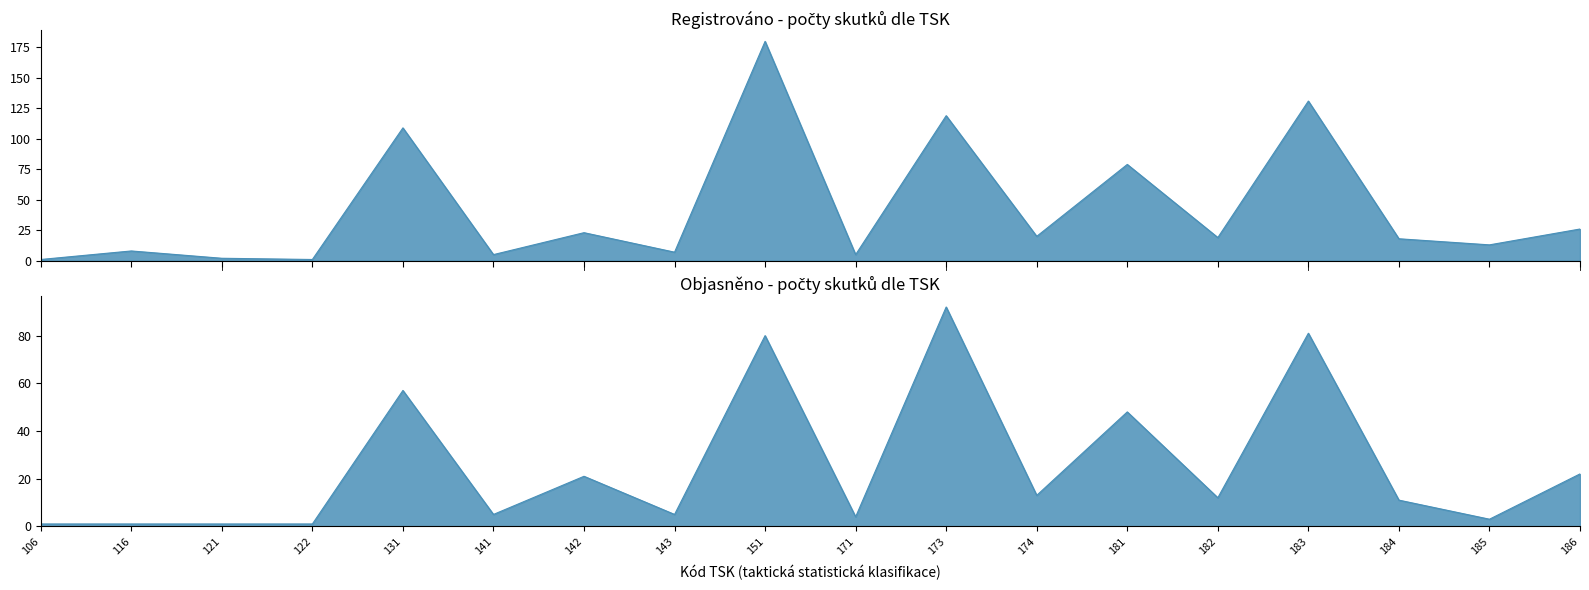

List the series in order of their peak value, highest first.

Registrováno, Objasněno